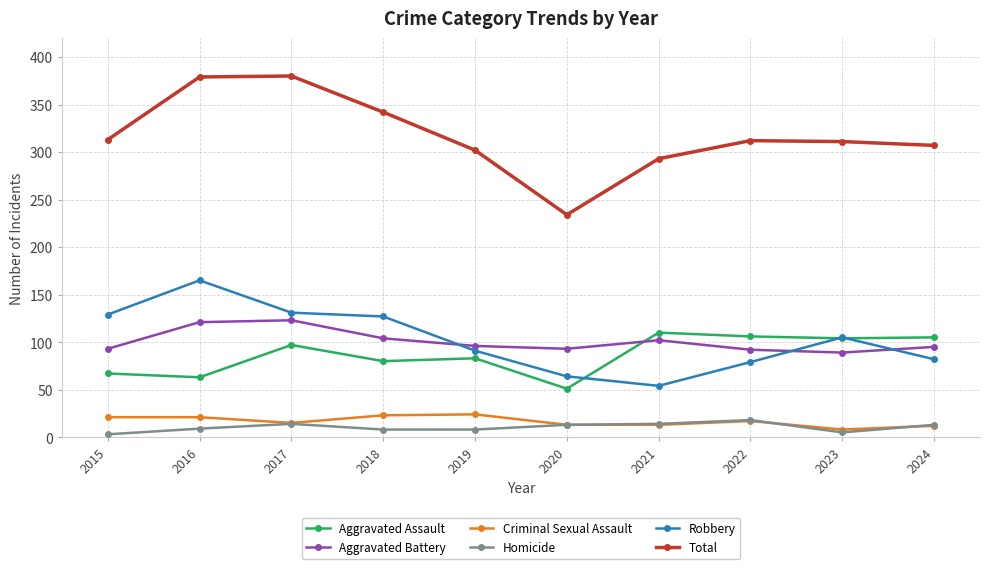

True or false: Aggravated Assault has more than 1 points higher than both neighbors.

True